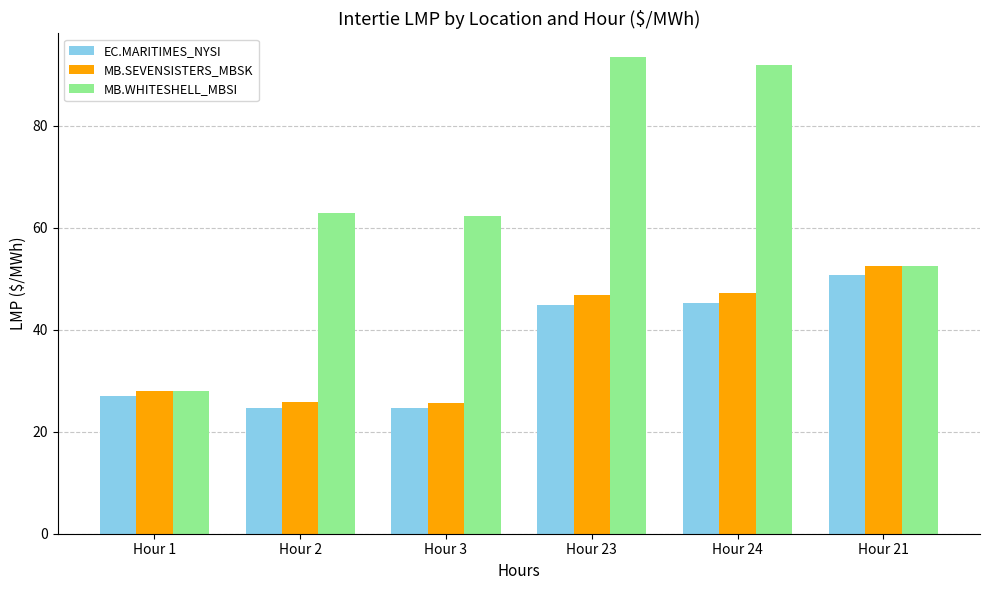

True or false: EC.MARITIMES_NYSI has a value of 44.9 at Hour 23.

True